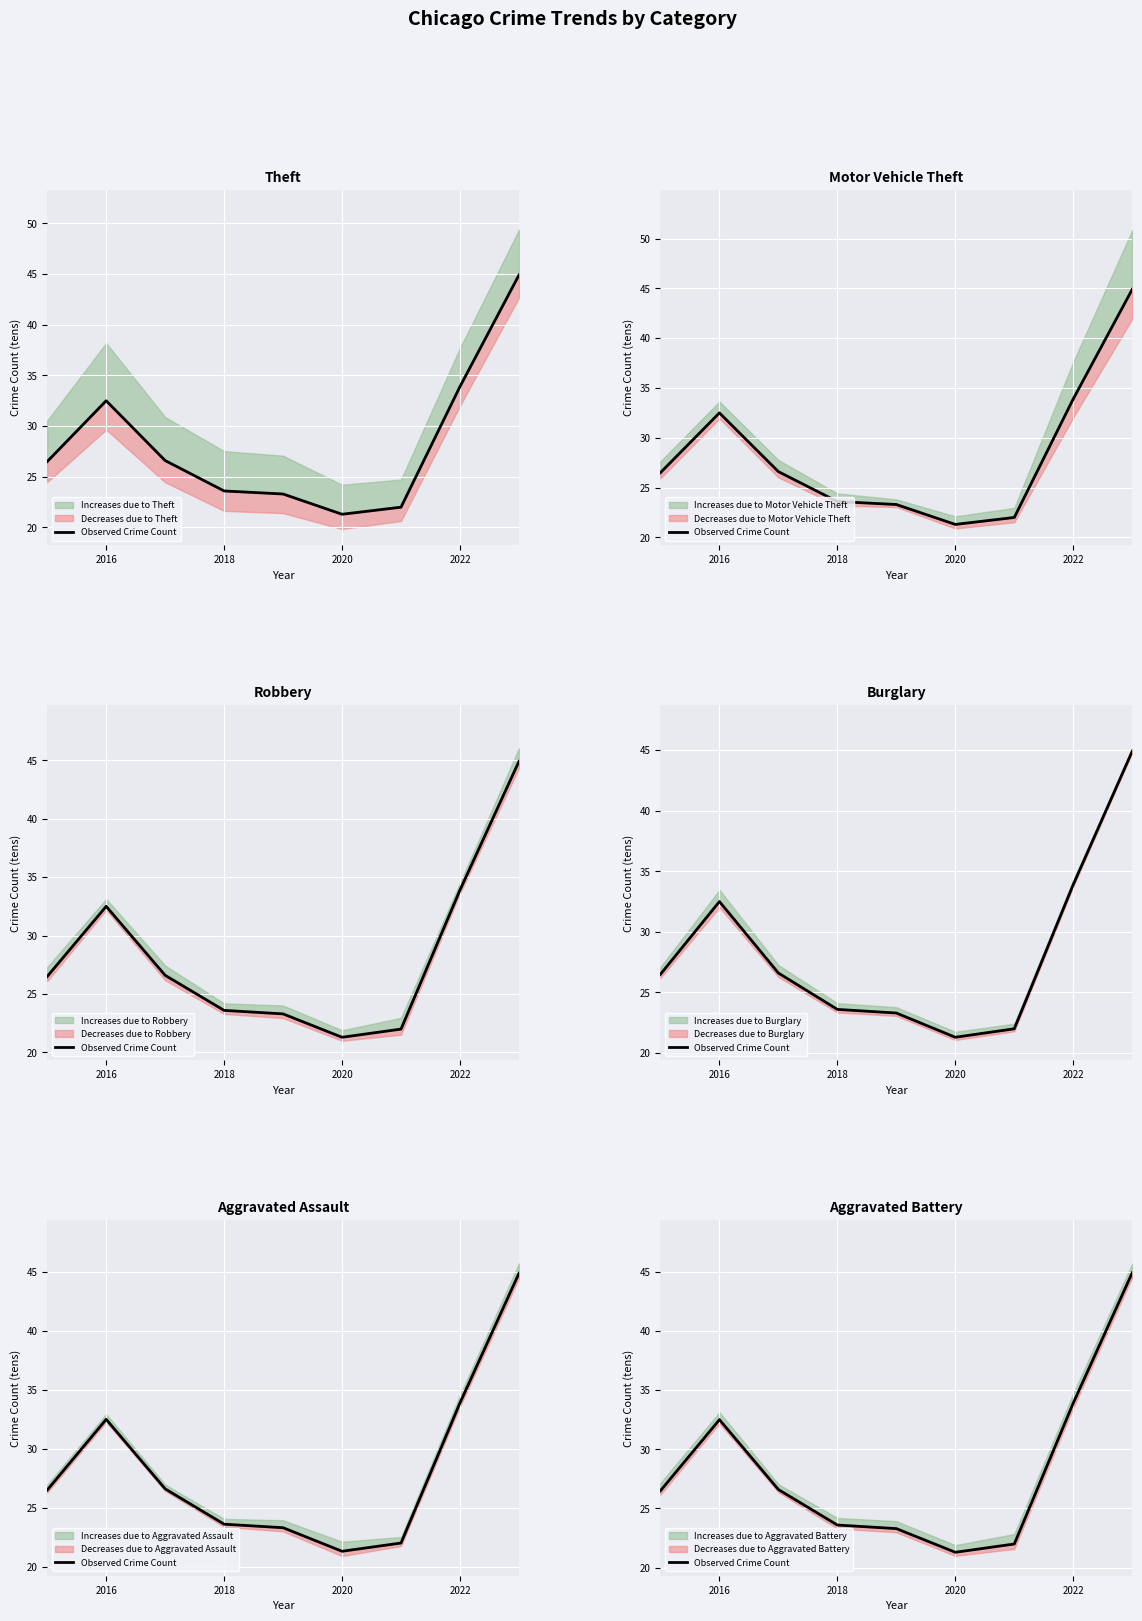

What is the sum of all values?

254.6